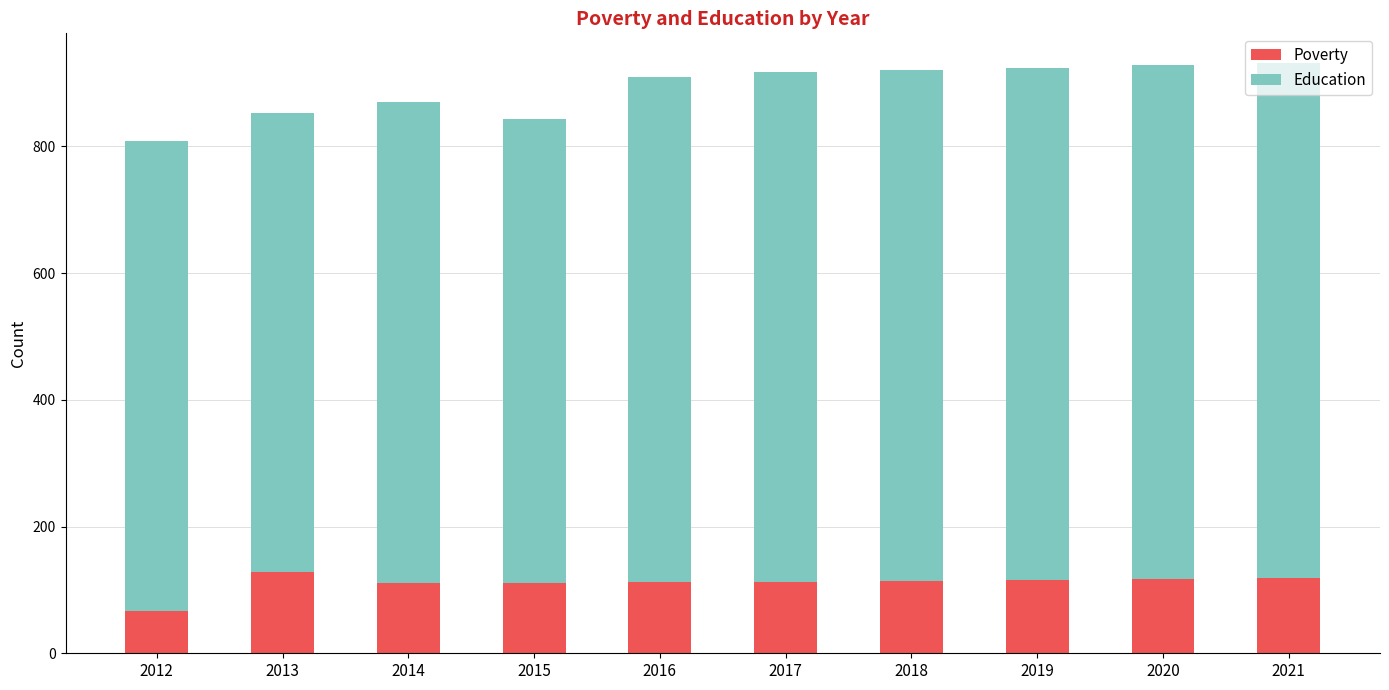

How many series are shown in this chart?

2